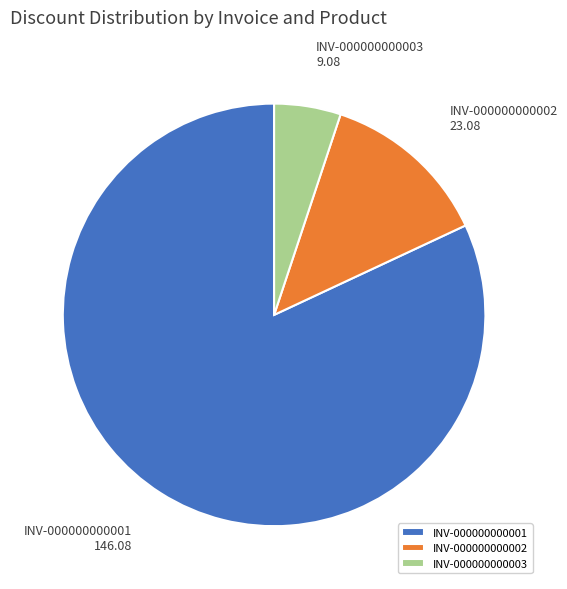

How many segments does this pie chart have?

3